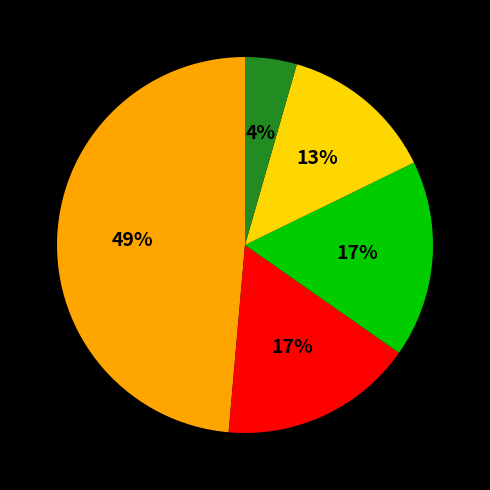

Does any single category account for the majority?

No